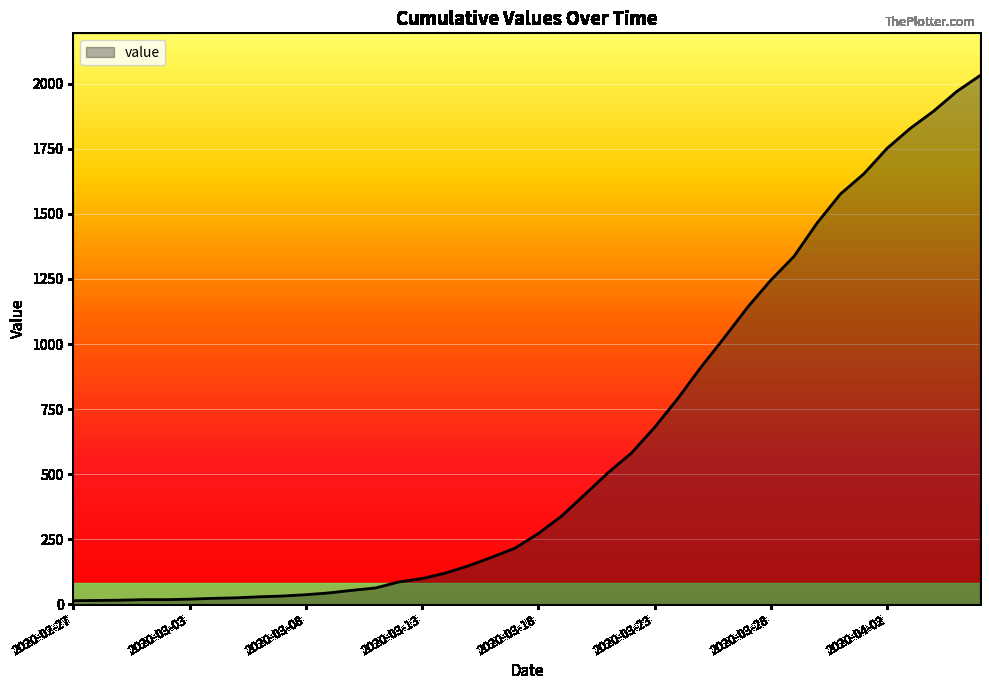

What is the maximum value shown in the chart?

2032